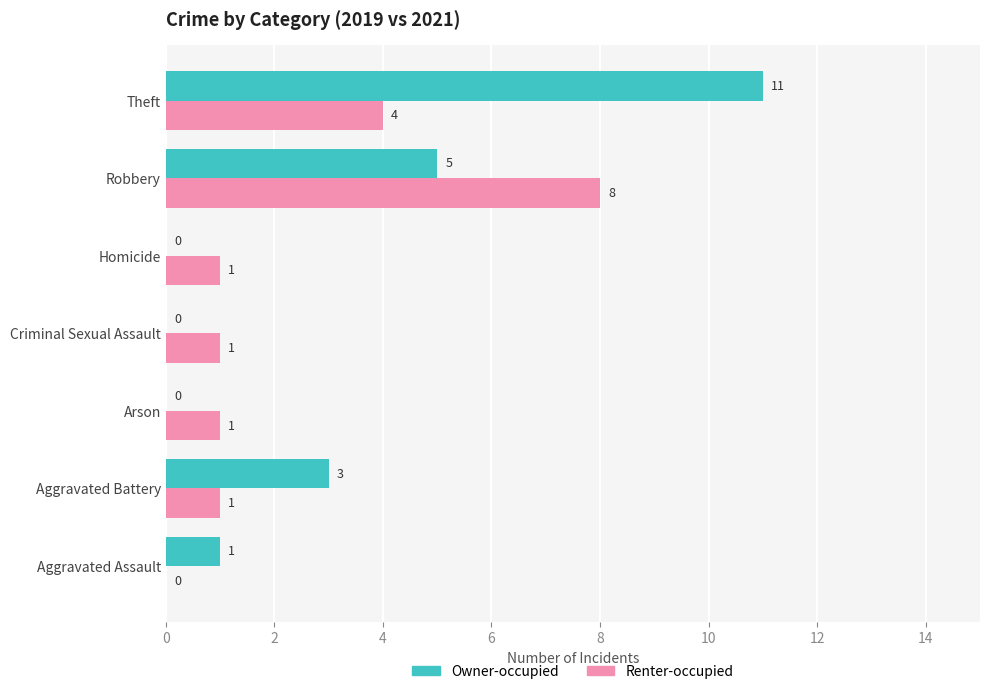

What is the sum of all Owner-occupied values?

20